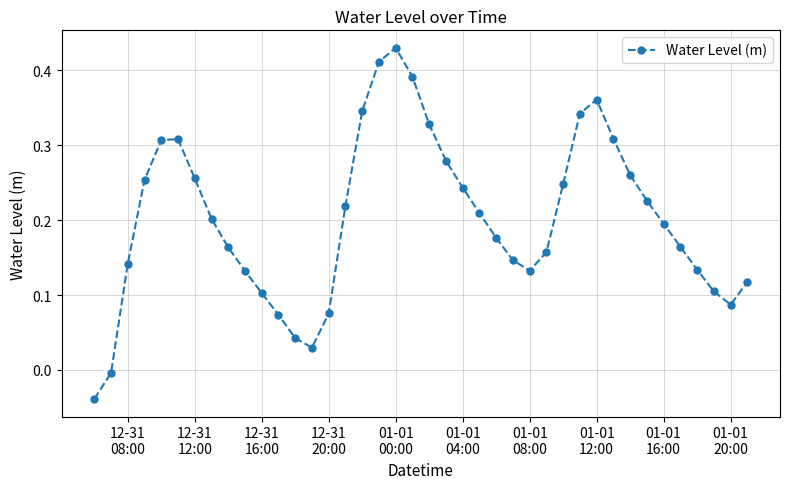

How many points are lower than both their immediate neighbors (excluding endpoints)?

3